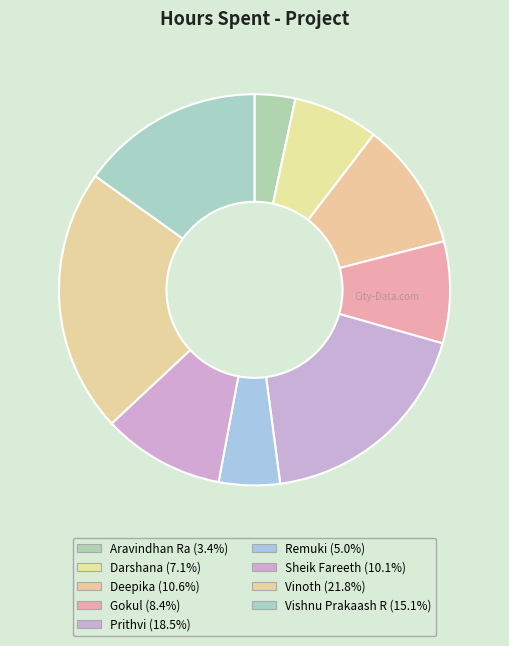

Is there a majority slice in this chart?

No